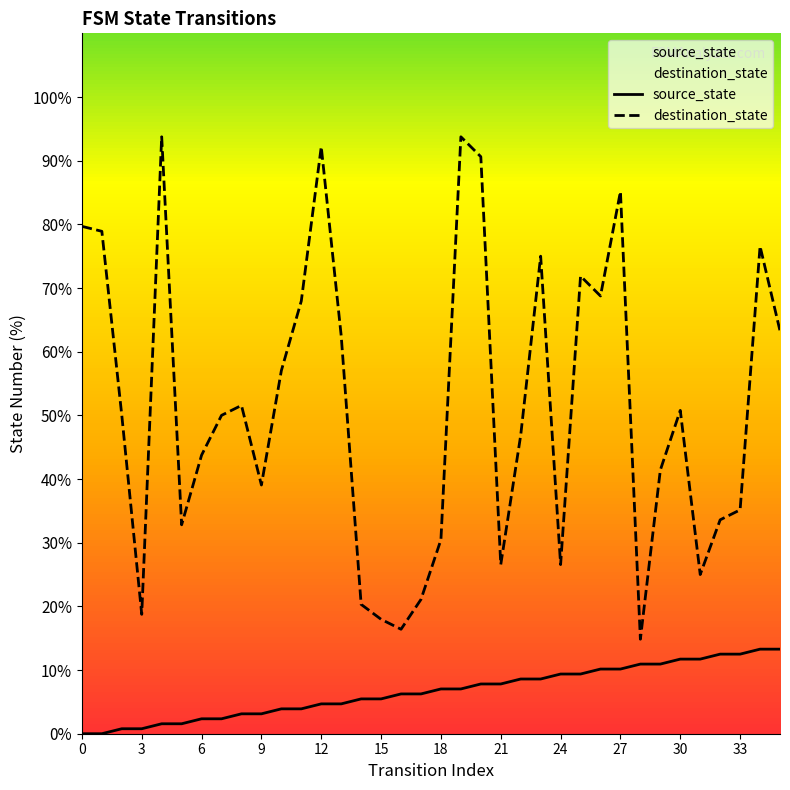

What is the difference between the second highest and minimum values in the source_state series?

13.3